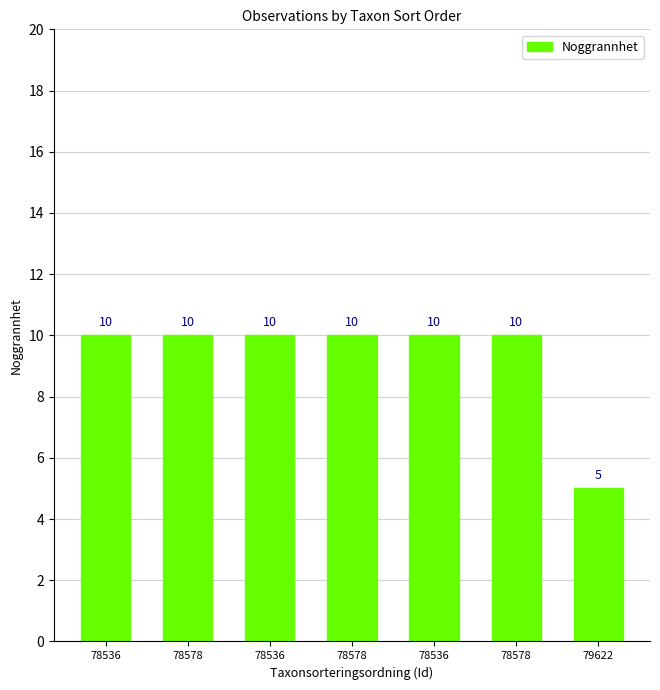

How many bars are there in total?

7